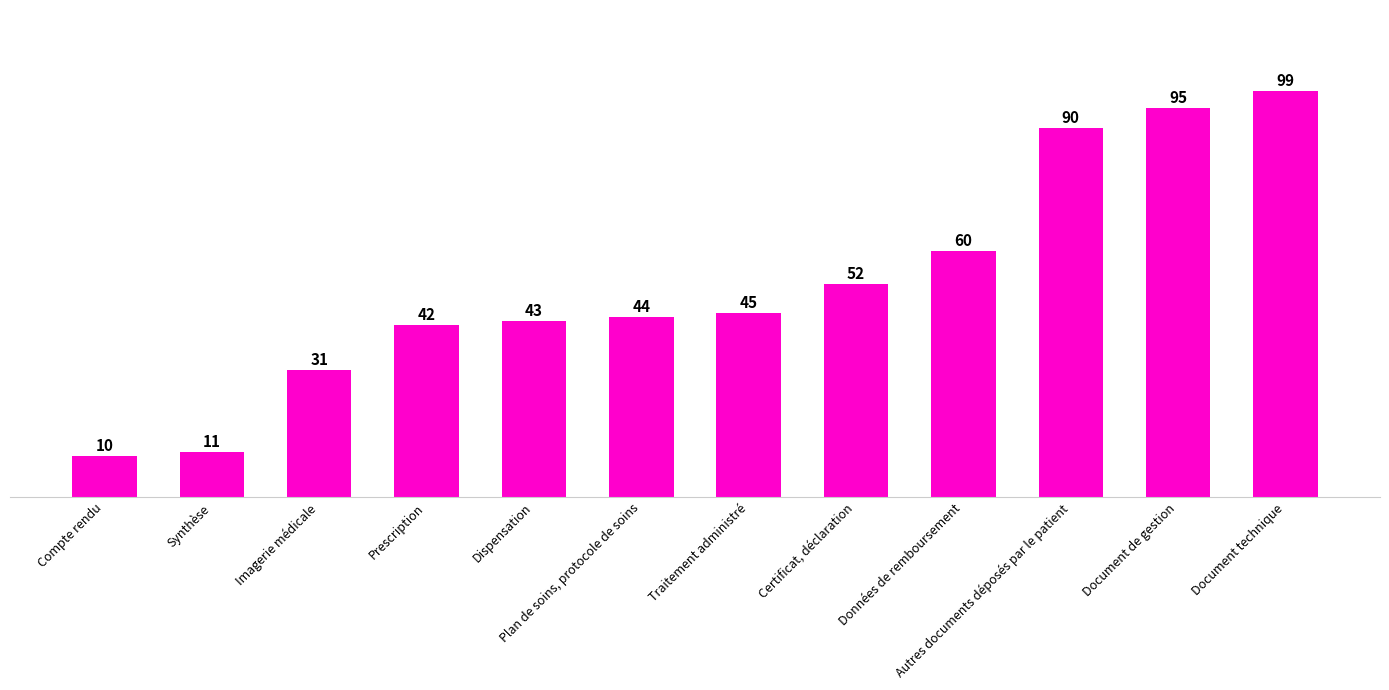

What is the minimum value shown in the chart?

10